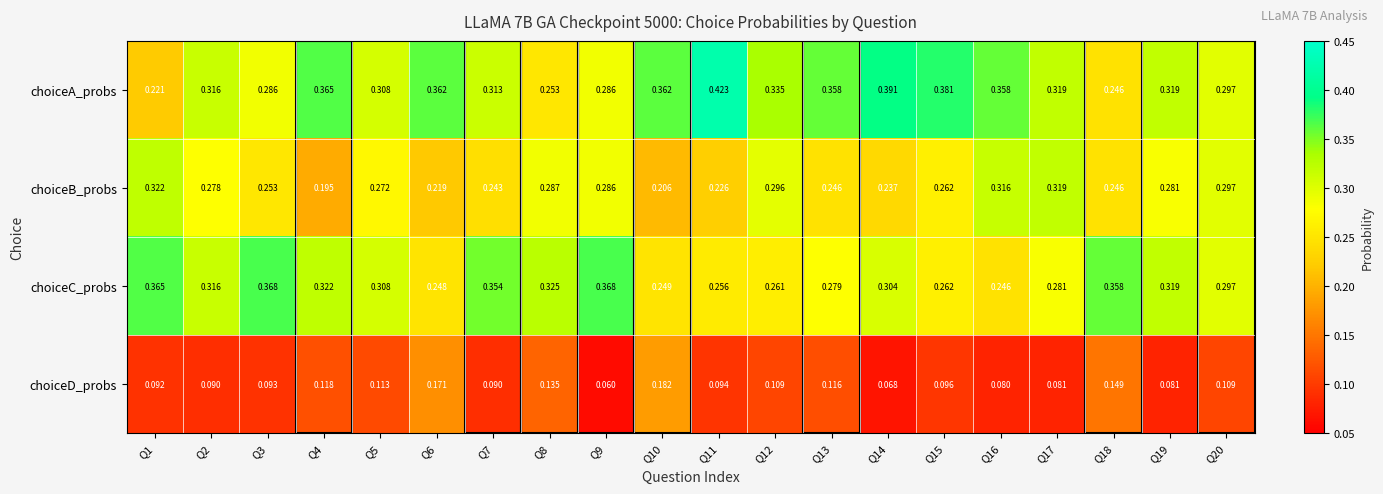

Which series has the widest spread of values?

choiceA_probs